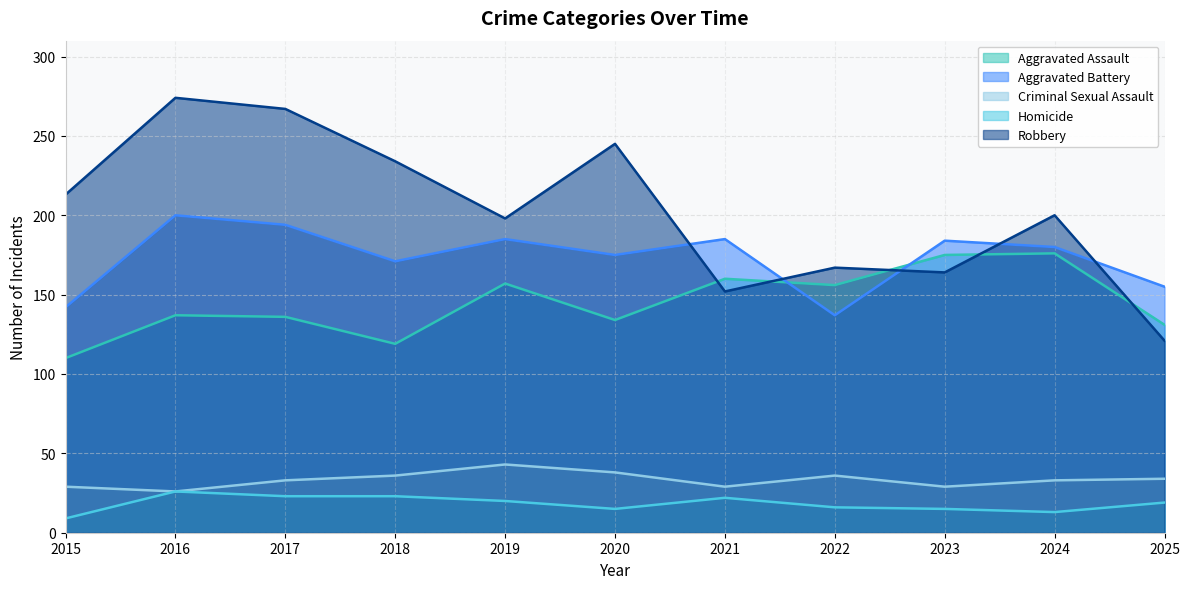

True or false: Robbery has a value of 274 at 2016.

True